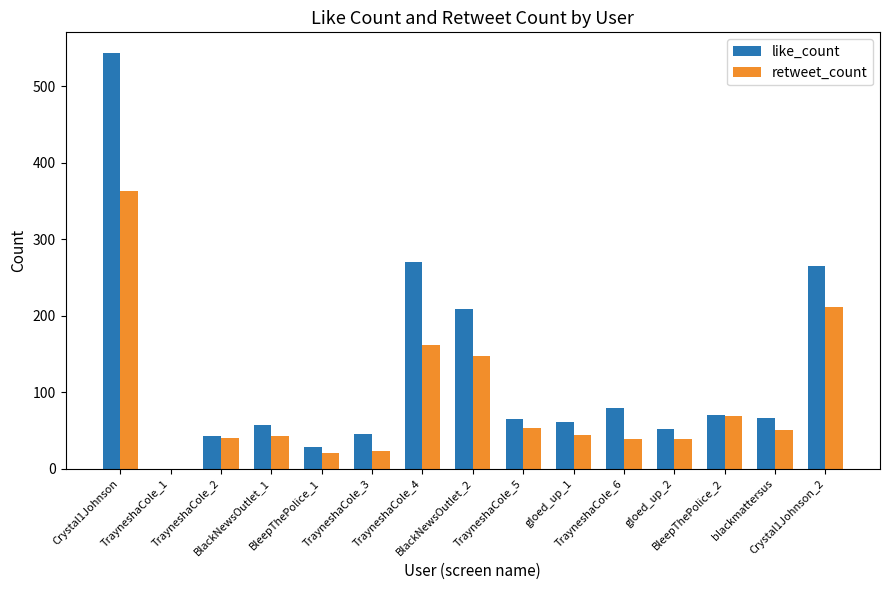

Are the bars horizontal?

No